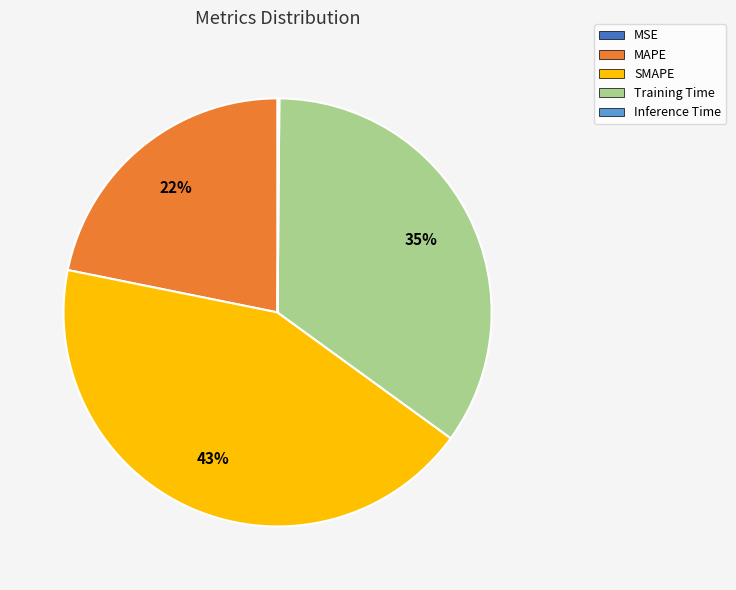

To the nearest percent, what percentage of the pie is MAPE?

22%